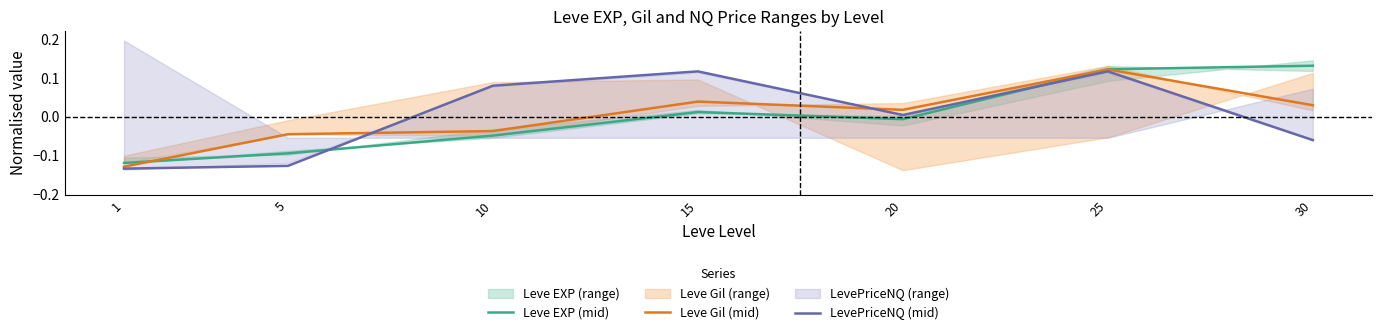

What is the value of the LevePriceNQ (mid) point at the 2nd from the left?

-0.1